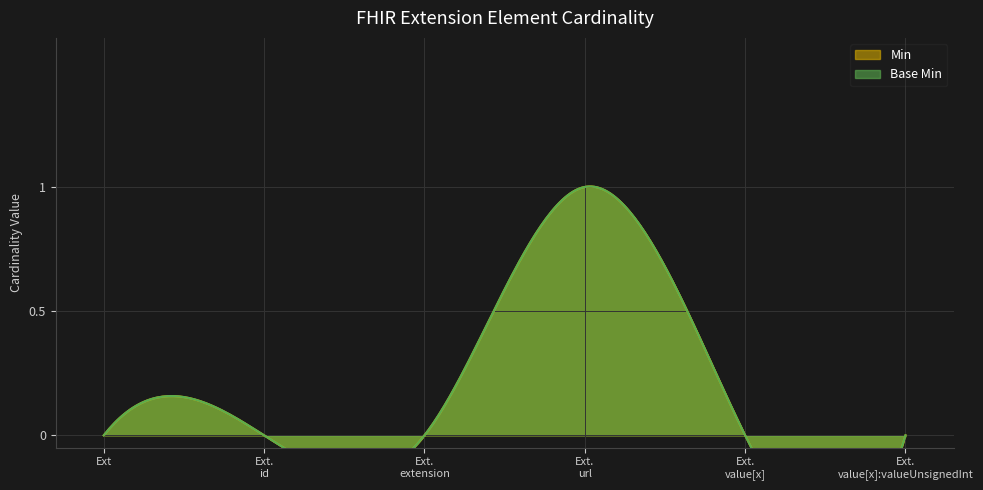

Reading right to left, transcribe all the data shown in this chart.

Min: 0	0	1	0	0	0
Base Min: 0	0	1	0	0	0